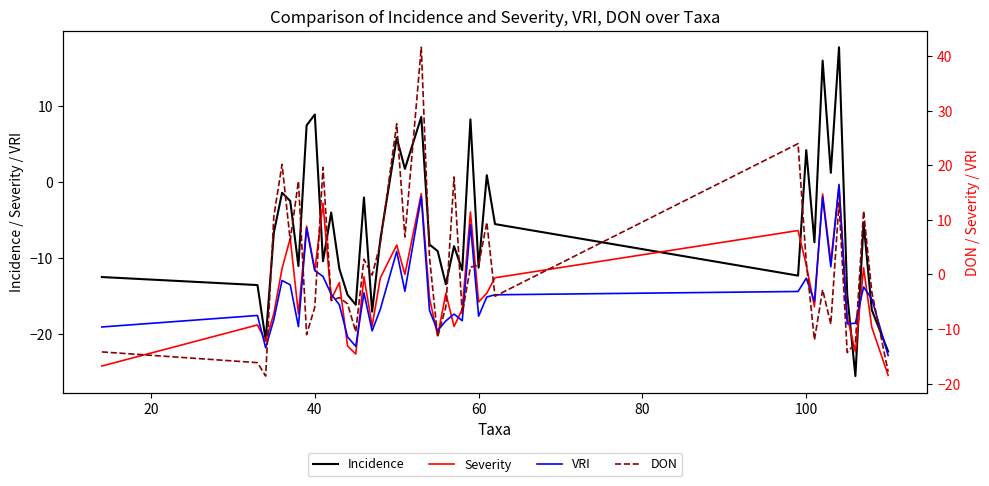

Reading right to left, extract all data points from this chart.

Incidence: -22.4	-16.9	-5.4	-25.6	-14.8	17.7	1.2	16.0	-8.0	4.2	-12.4	-5.6	0.9	-11.3	8.2	-11.7	-8.5	-13.5	-9.1	-8.3	8.5	1.7	5.8	-7.6	-17.1	-2.1	-16.2	-14.9	-11.5	-4.1	-10.5	8.9	7.4	-11.1	-2.5	-1.5	-6.7	-20.8	-13.6	-12.6
Severity: -18.5	-9.7	1.2	-14.2	-7.8	16.2	2.3	14.7	-5.9	1.7	8.0	-0.6	-3.4	-5.1	11.4	-6.4	-9.5	-3.5	-11.3	-4.3	14.8	-0.0	5.4	-0.7	-9.5	-0.4	-14.6	-13.1	-1.5	-4.6	13.0	0.7	8.8	-7.2	6.6	1.1	-7.2	-12.2	-9.3	-16.8
VRI: -14.9	-4.5	-2.3	-9.0	-9.1	16.5	1.4	14.2	-5.0	-0.7	-3.1	-3.7	-4.1	-7.7	9.1	-8.5	-7.3	-8.5	-10.3	-6.6	14.2	-3.1	4.2	-6.4	-10.4	-3.4	-13.2	-11.5	-5.6	-3.6	-0.4	0.7	8.5	-9.6	-1.9	-1.1	-8.3	-13.4	-7.5	-9.6
DON: -17.8	-3.2	11.6	-12.6	-14.3	13.1	-9.1	-2.8	-12.0	2.3	23.9	-4.0	9.5	1.7	1.3	-7.2	17.8	-5.9	-11.5	3.2	41.6	6.8	27.6	5.6	-0.1	2.8	-10.5	-5.4	-4.3	-4.8	19.6	-6.0	-11.0	17.1	6.2	20.2	10.7	-18.6	-16.2	-14.2